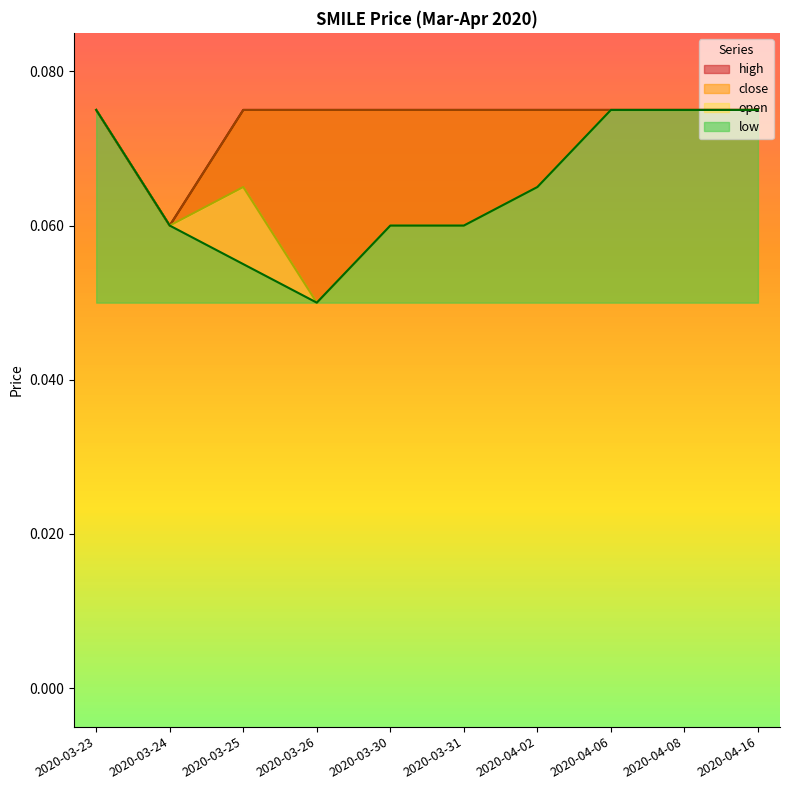

Is the value of open at 2020-03-23 greater than the value of close at 2020-04-08?

No